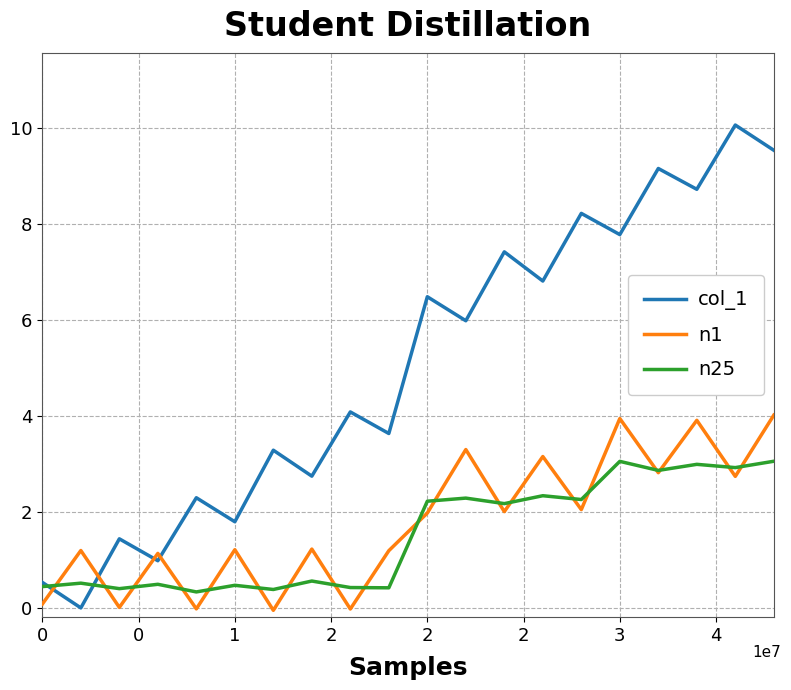

Which series has the largest range (max minus min)?

col_1